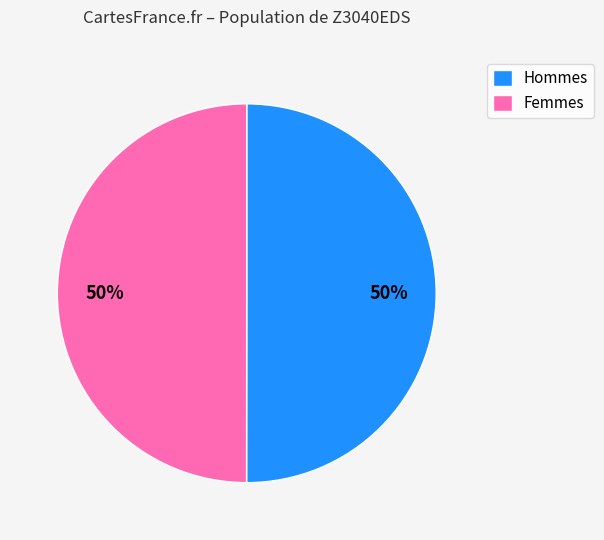

What percentage is the Hommes slice, to the nearest percent?

50%